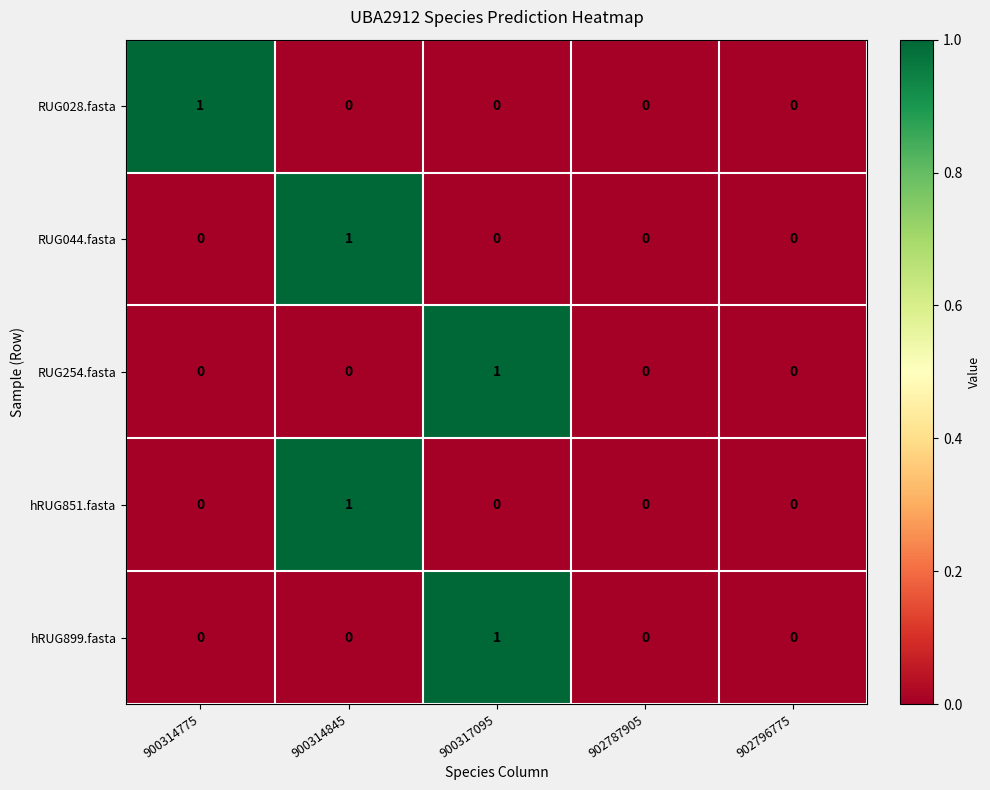

What is the spread (max minus min) of values at 900314845?

1